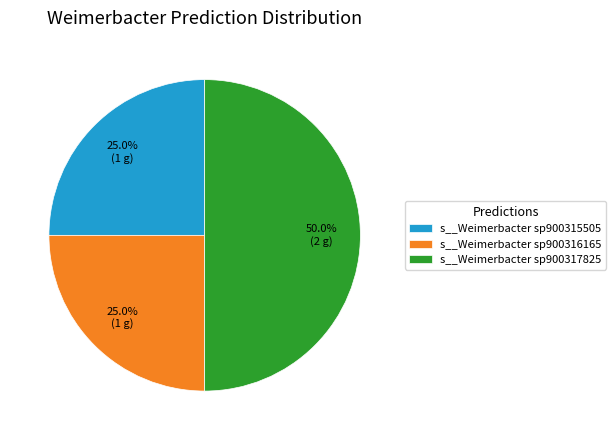

Does s__Weimerbacter sp900315505 represent more than half of the total?

No